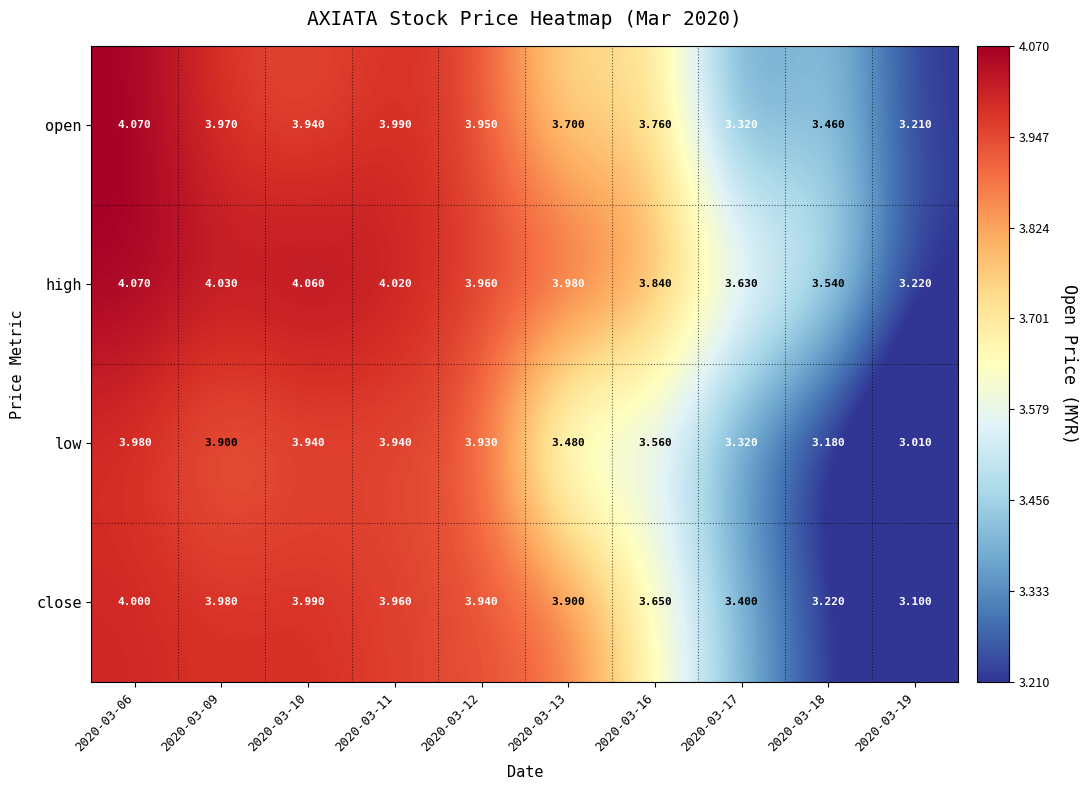

Which series has the largest total across all categories?

high